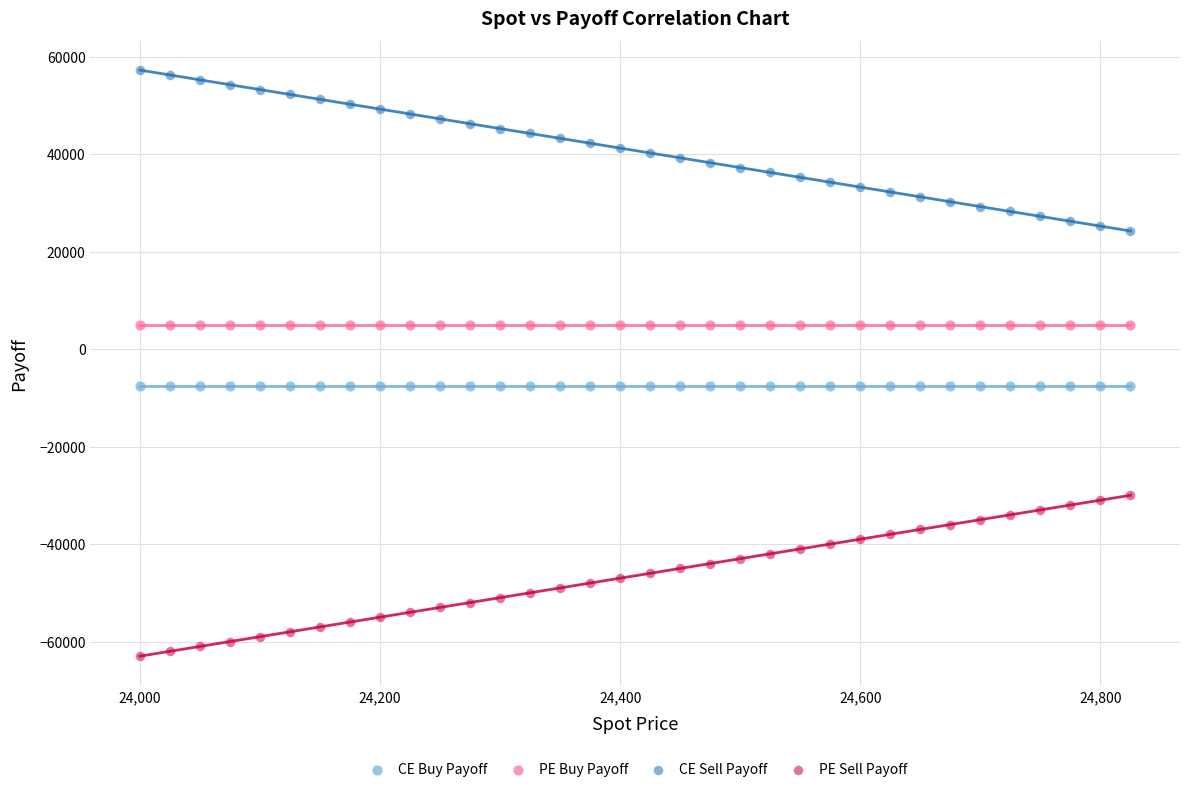

Which series contains the highest Y value?

CE Sell Payoff